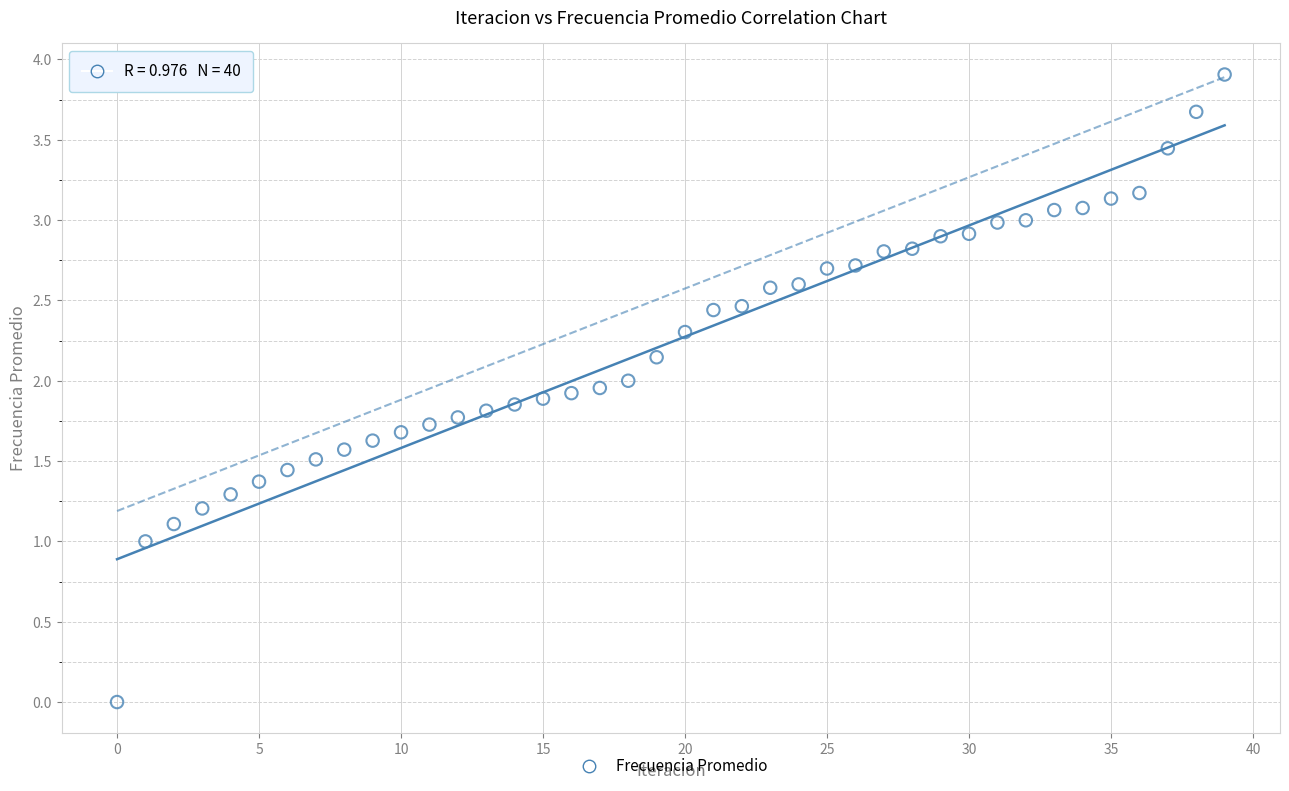

What is the range of Y values (max minus min)?

3.9